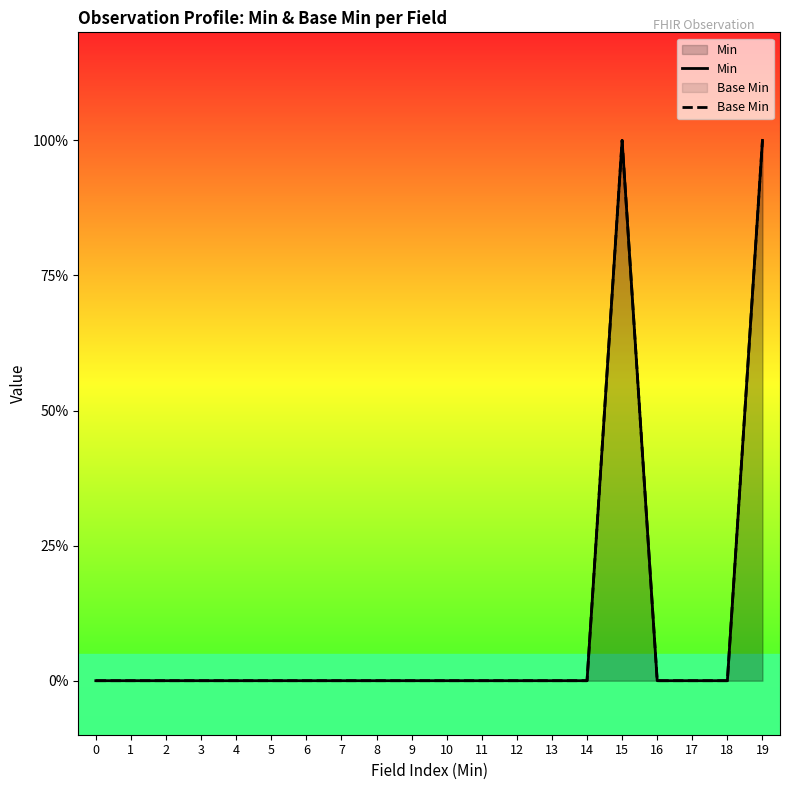

How many Min values are between 0 and 1?

20